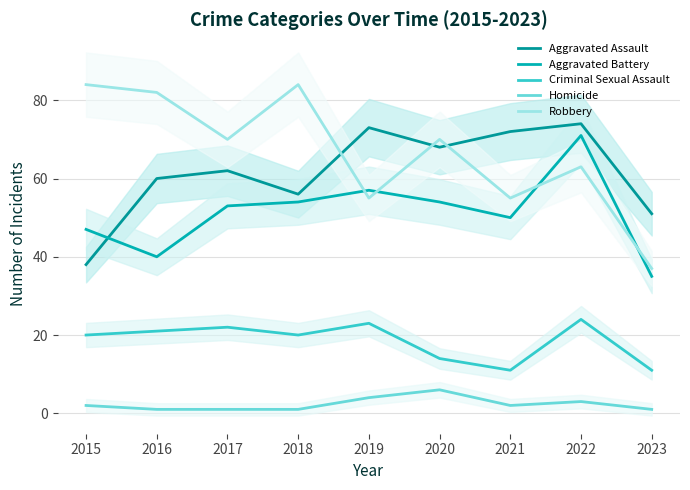

What is the maximum value for Robbery?

84